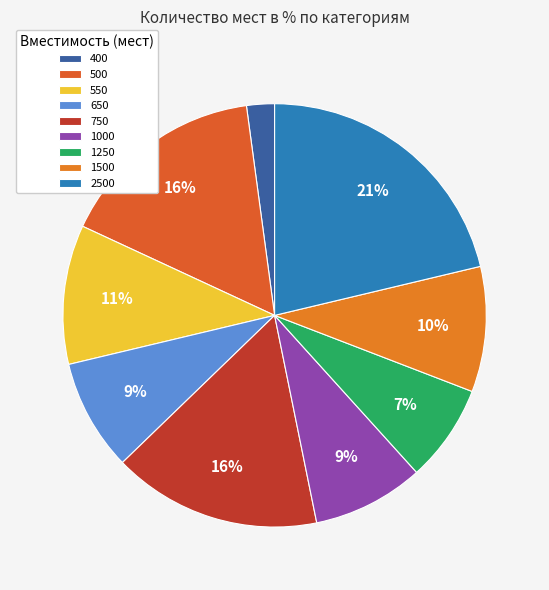

To the nearest percent, what is the average slice percentage?

11%